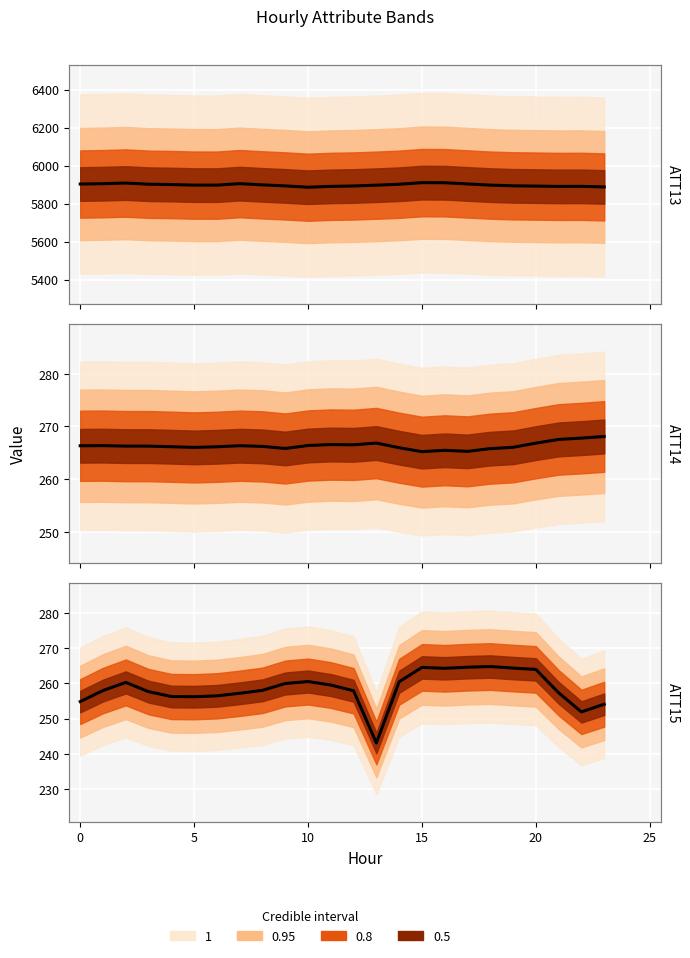

Where is ATT13 nearest to the value 5898?

5